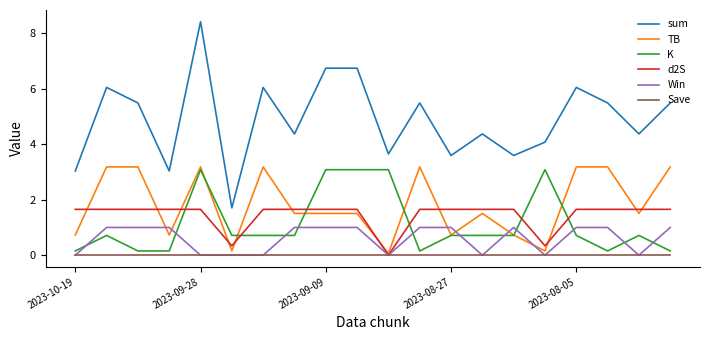

Which series has the largest range (max minus min)?

sum